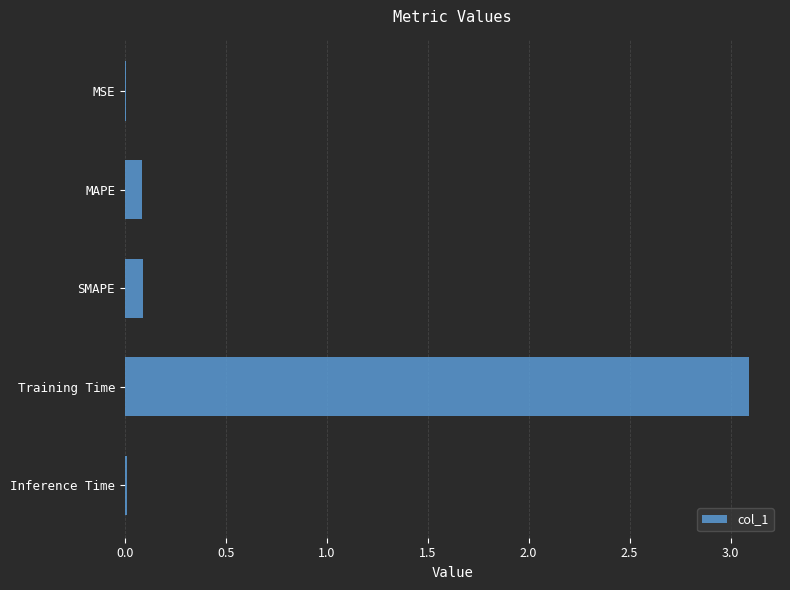

True or false: the data shows 0.2 at SMAPE.

False